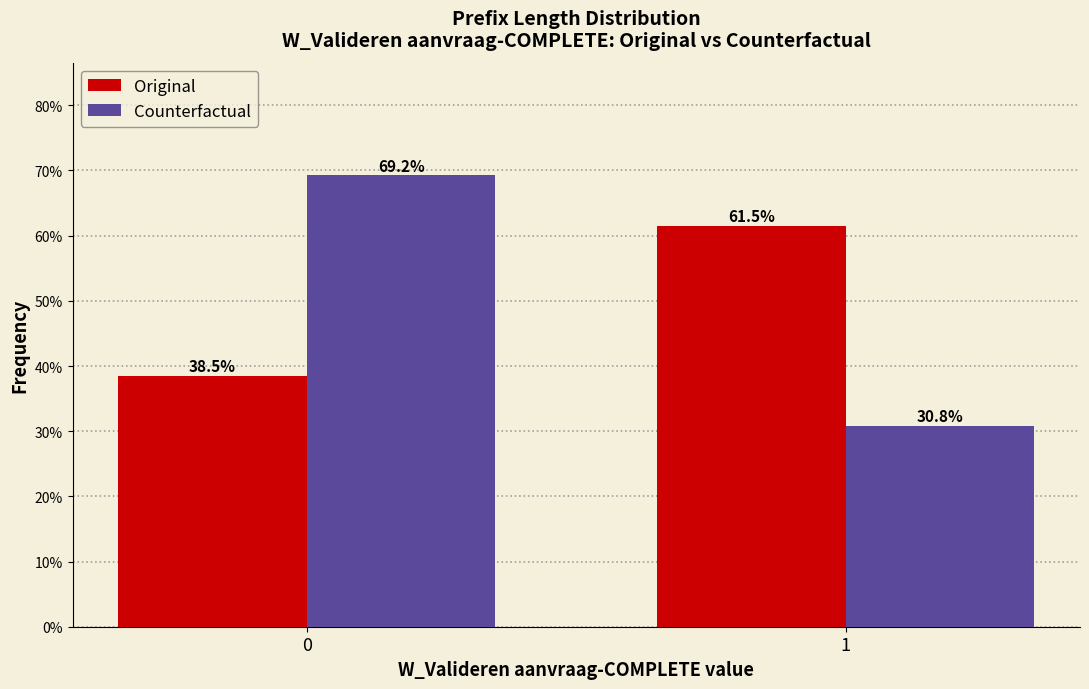

Reading left to right, list all the values displayed in this chart.

Original: 38.5	61.5
Counterfactual: 69.2	30.8